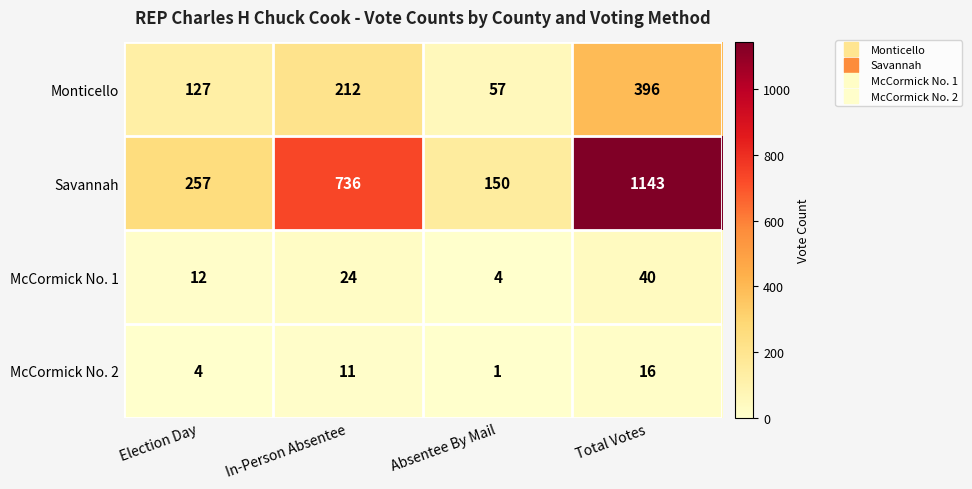

What is the spread (max minus min) of values at In-Person Absentee?

725